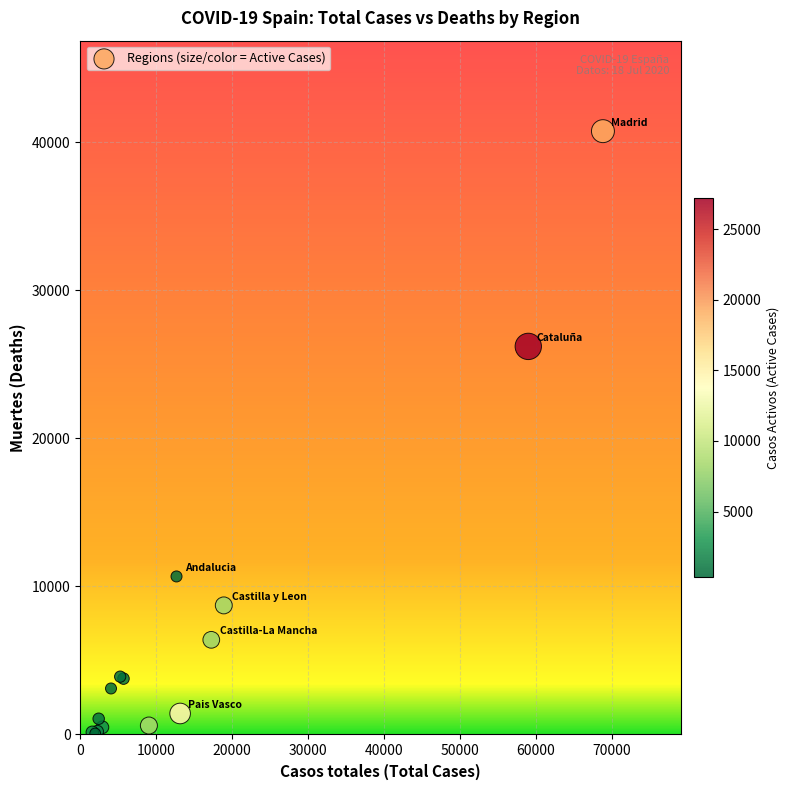

What Y value in the scatter plot is closest to 20401?

26203